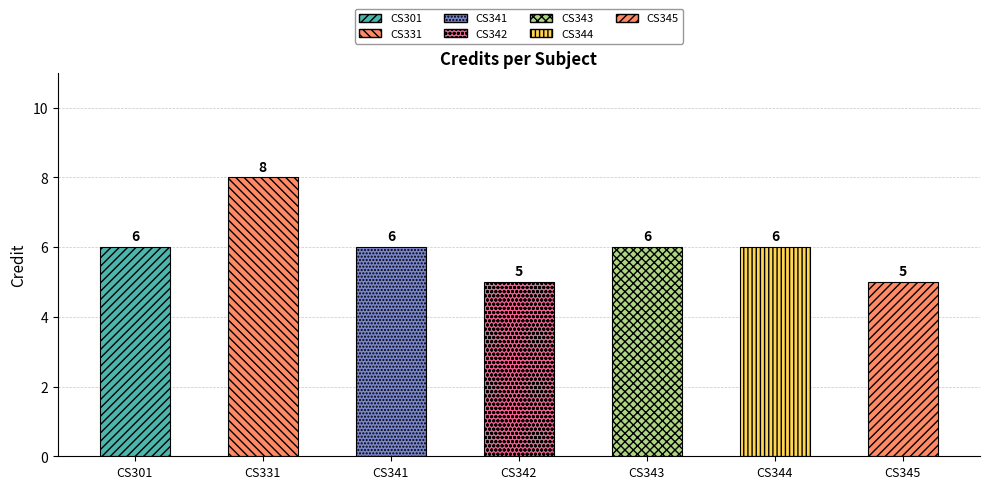

Reading left to right, what are all the values shown in this chart?

6	8	6	5	6	6	5